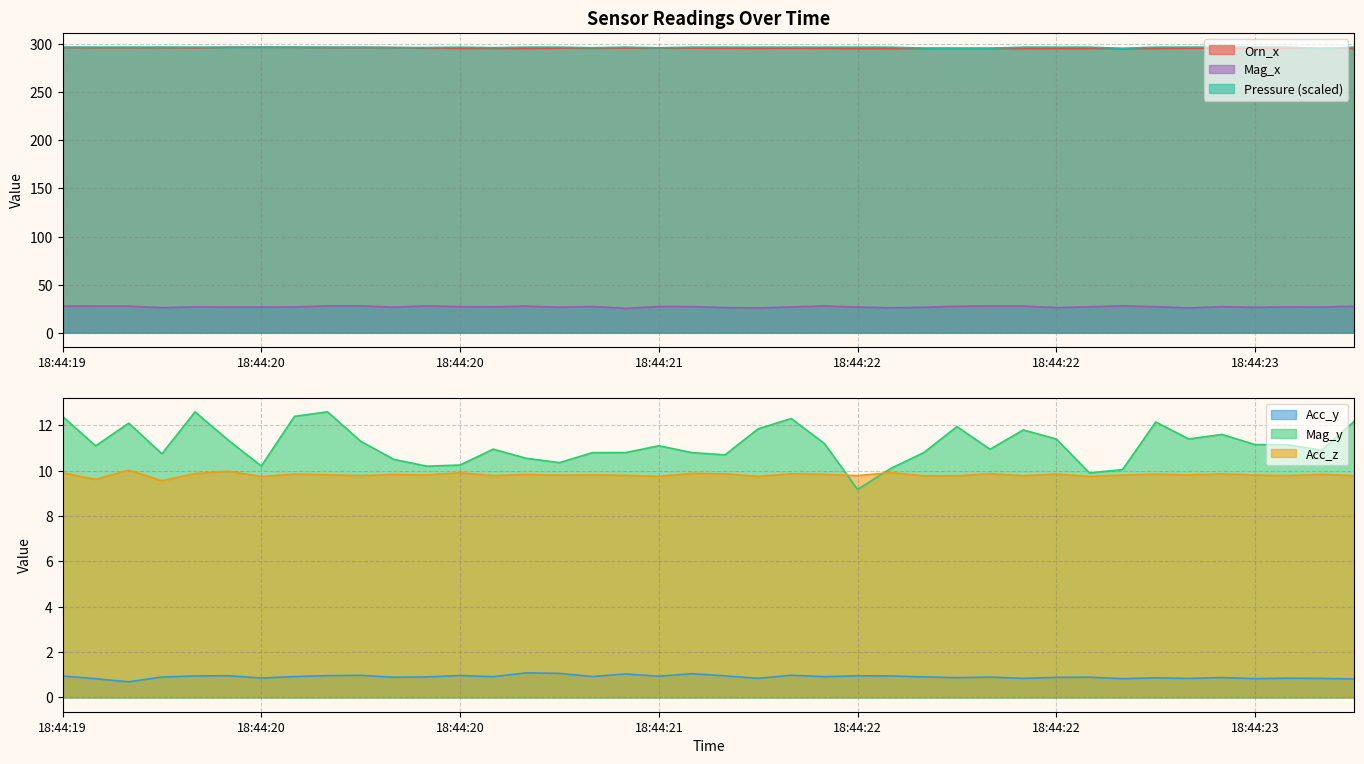

Does the chart display data point markers on the line(s)?

No